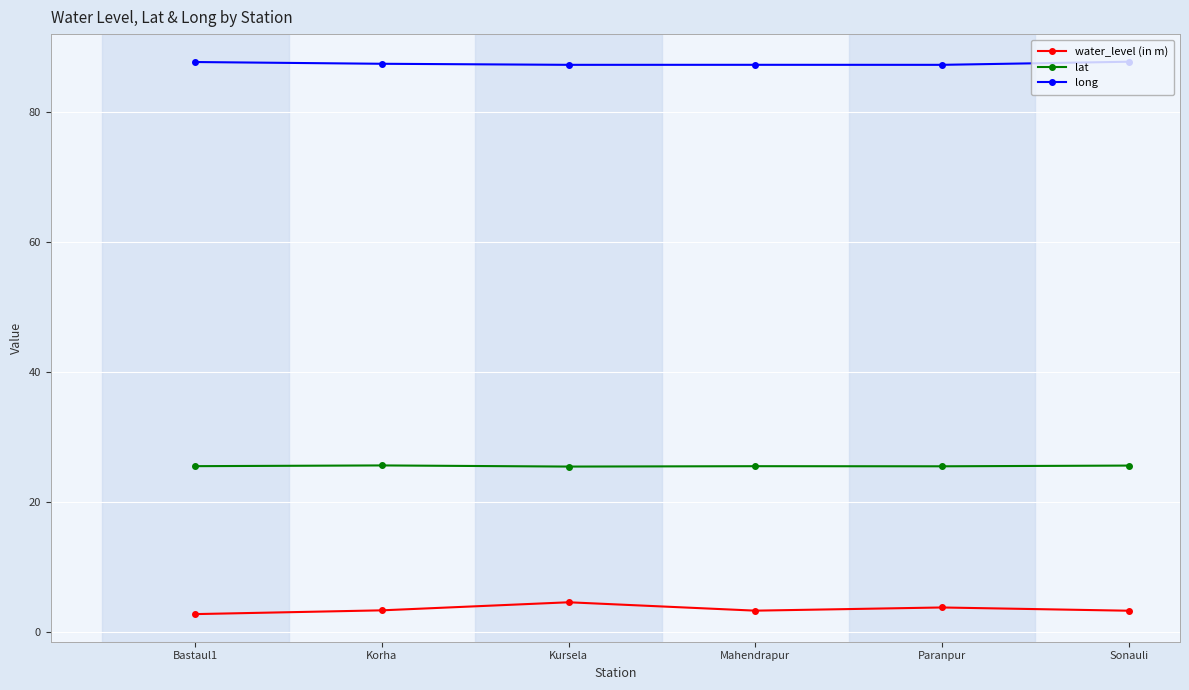

What is the spread (max minus min) of values at Paranpur?

83.5